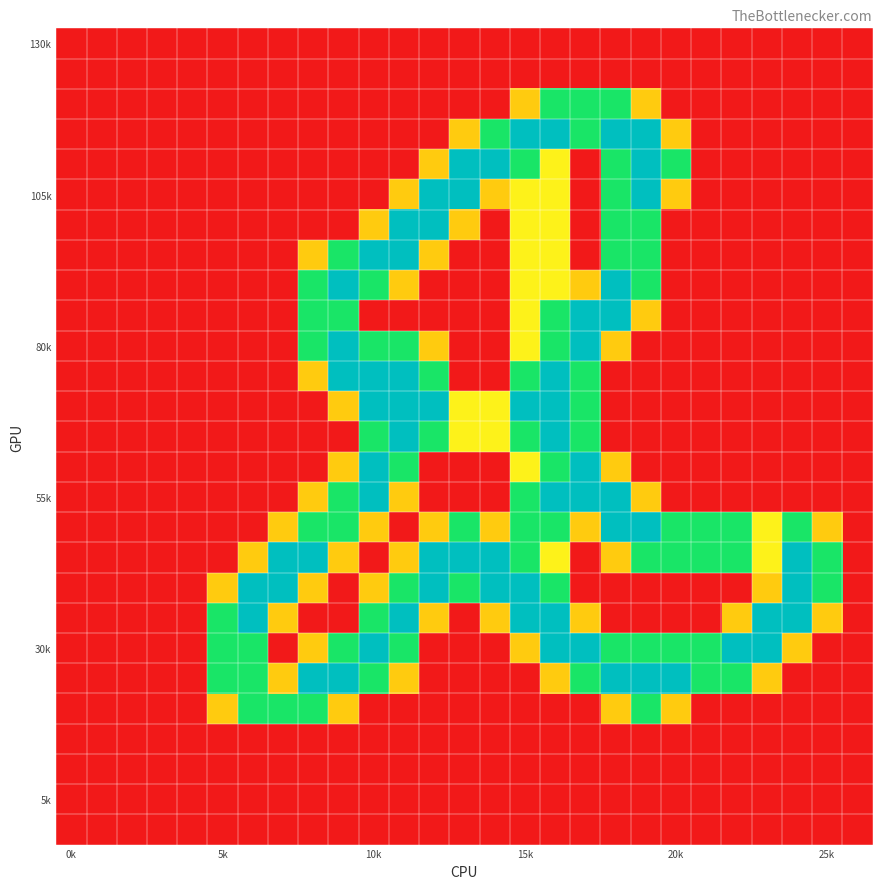

How many categories are shown in the chart?

27